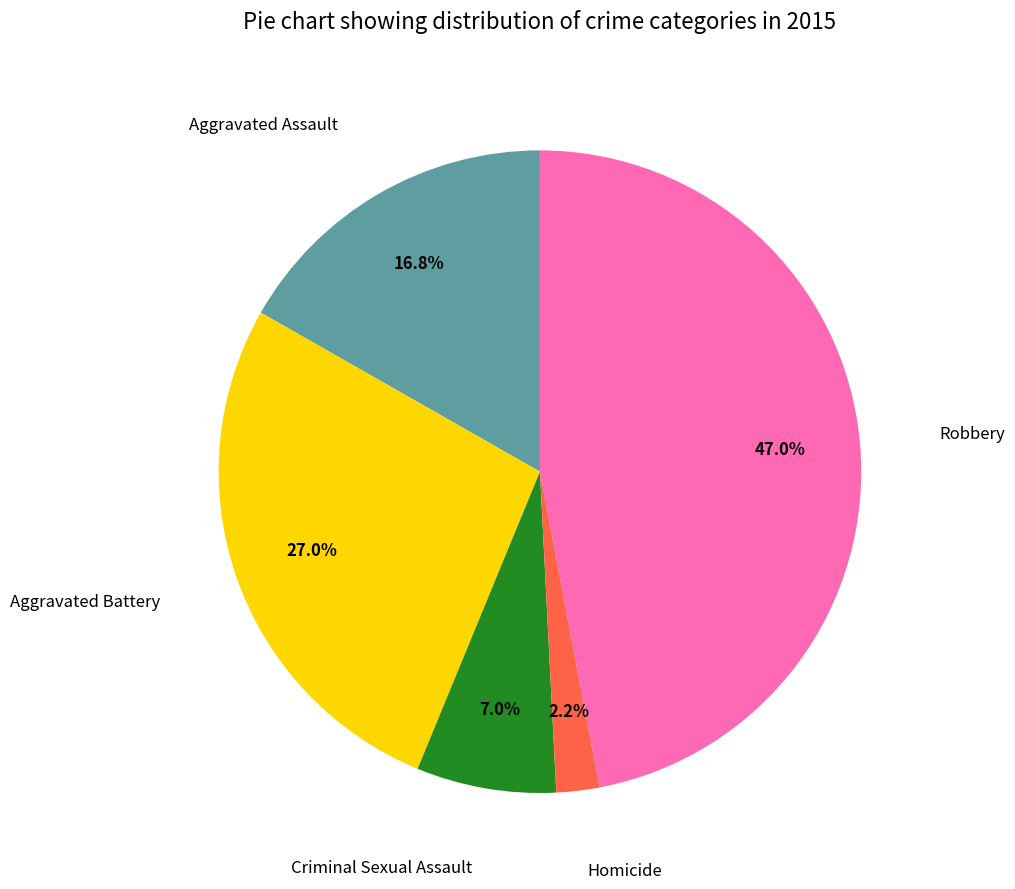

Count the number of slices in the pie.

5